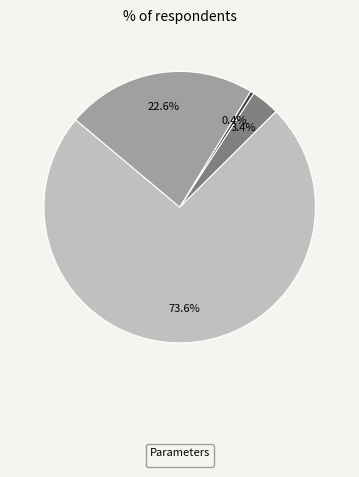

Is there a majority slice in this chart?

Yes